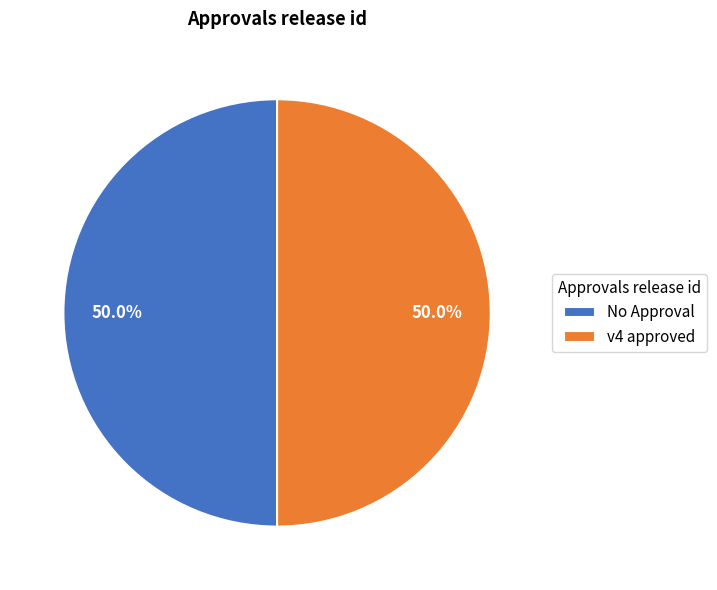

Approximately how many times larger is the value at v4 approved compared to No Approval?

1.0